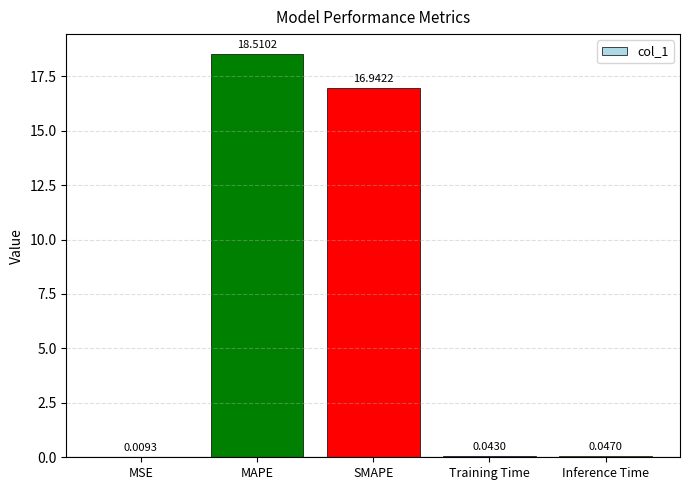

Approximately how many times larger is the value at MAPE compared to SMAPE?

1.1